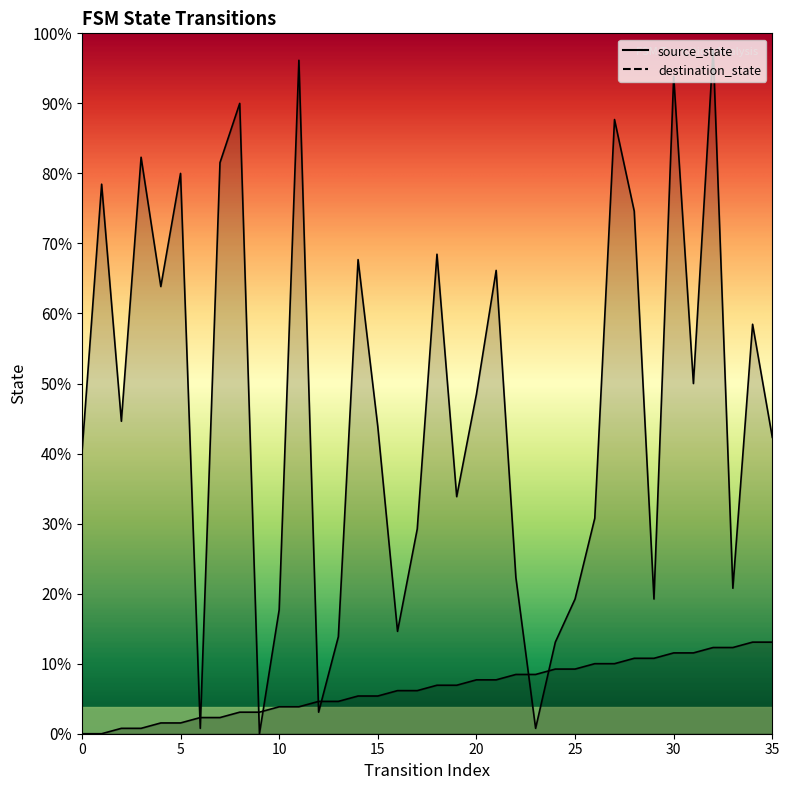

True or false: source_state has more than 2 interior local peaks.

False